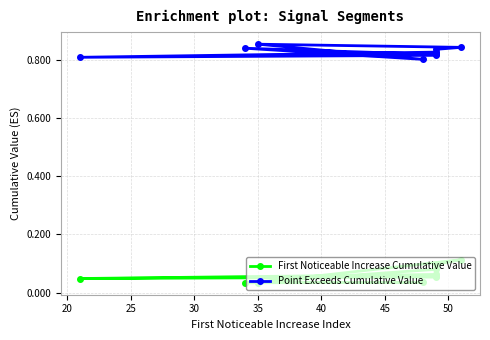

What is the highest value of the First Noticeable Increase Cumulative Value series?

0.1